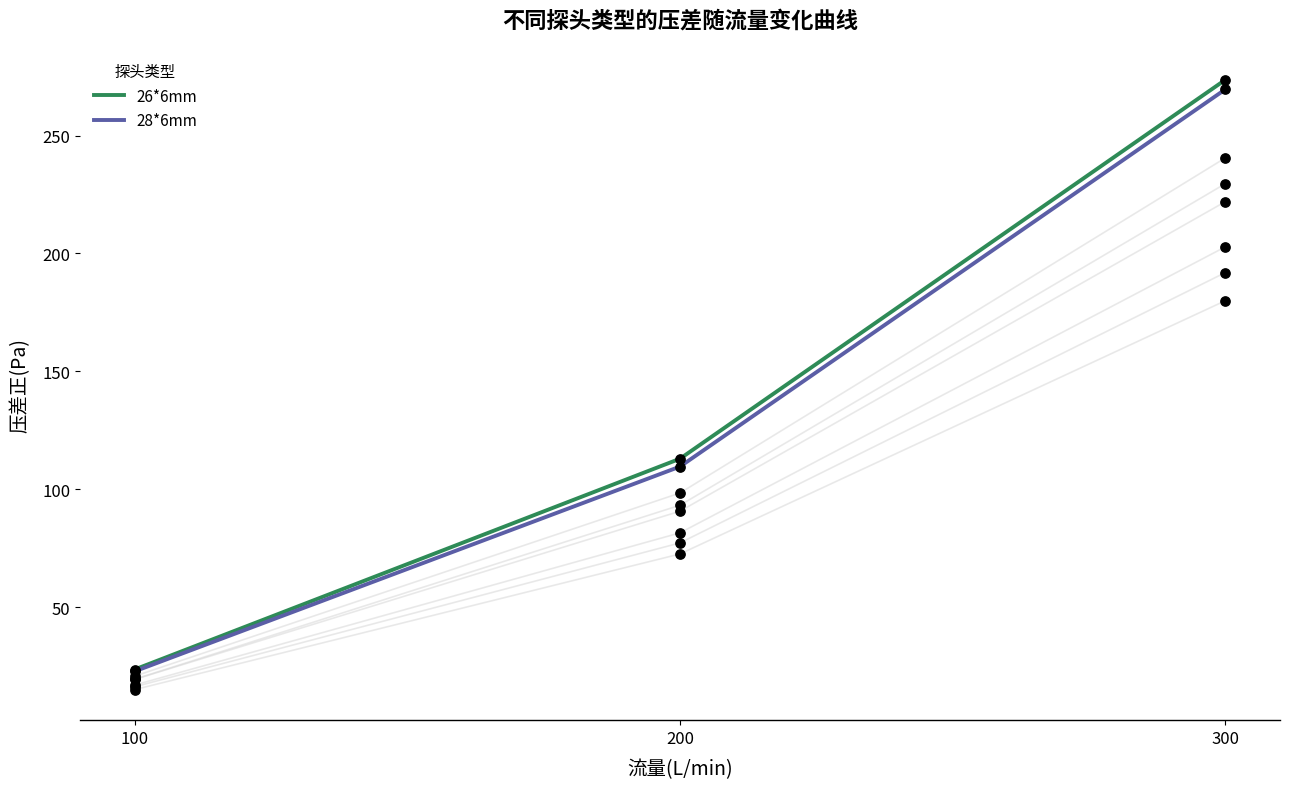

What are all the series names shown in the legend?

26*6mm, 28*6mm